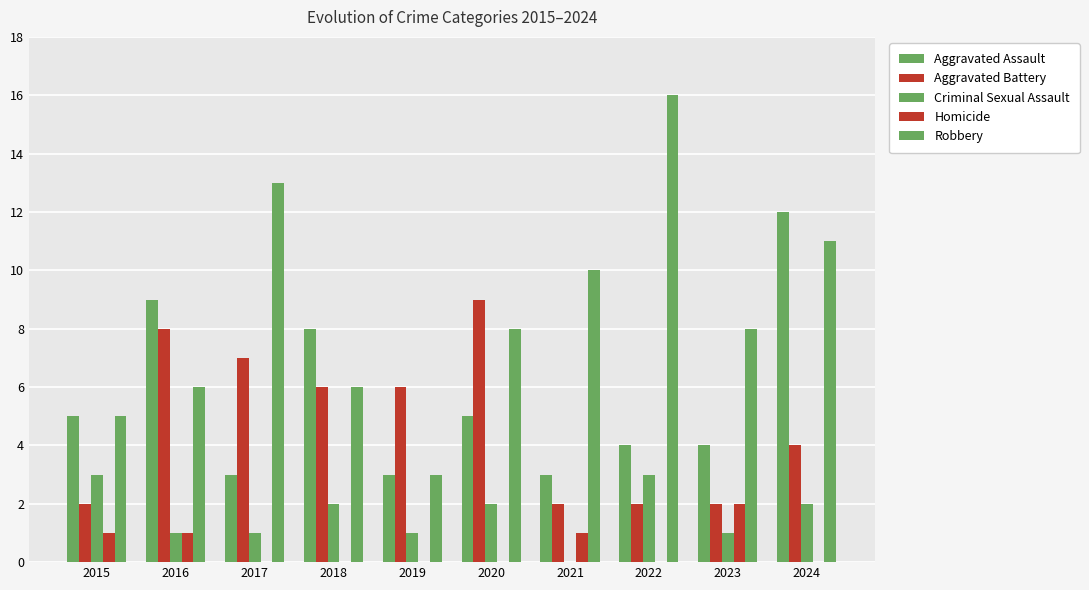

At 2015, list the series in order from largest to smallest.

Aggravated Assault, Robbery, Criminal Sexual Assault, Aggravated Battery, Homicide